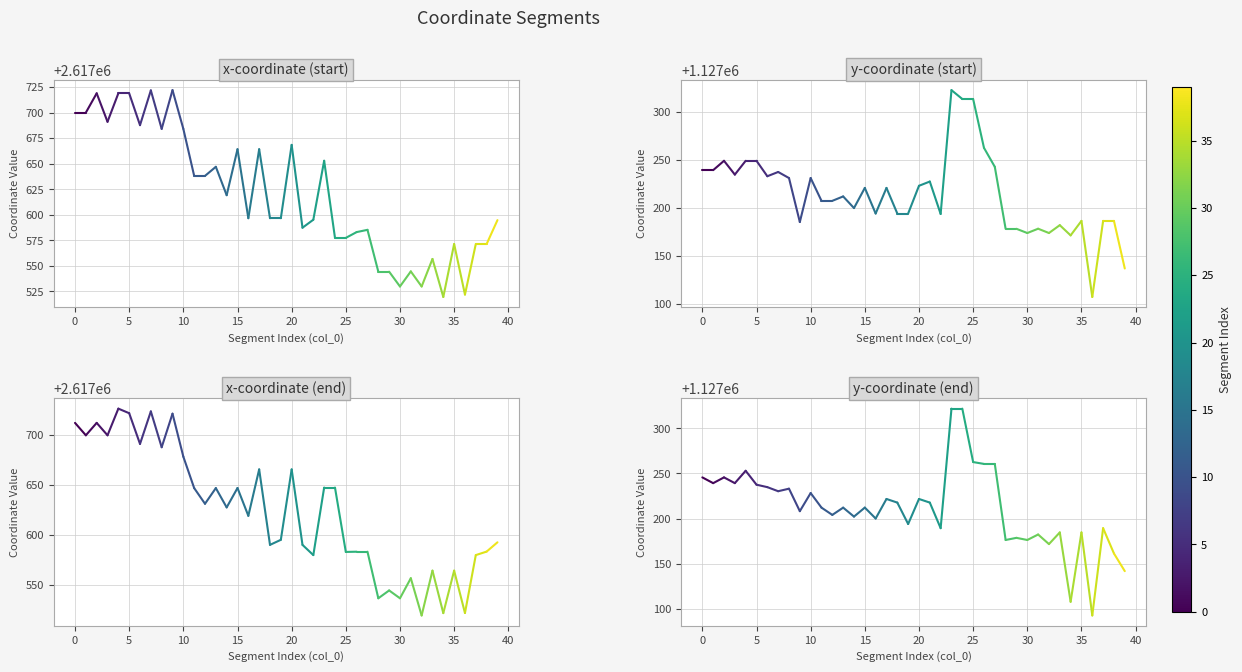

Reading left to right, extract all data points from this chart.

x0: 2617700.1	2617700.1
y0: 1127239.4	1127239.4
x1: 2617712.2	2617699.8
y1: 1127245.6	1127239.2